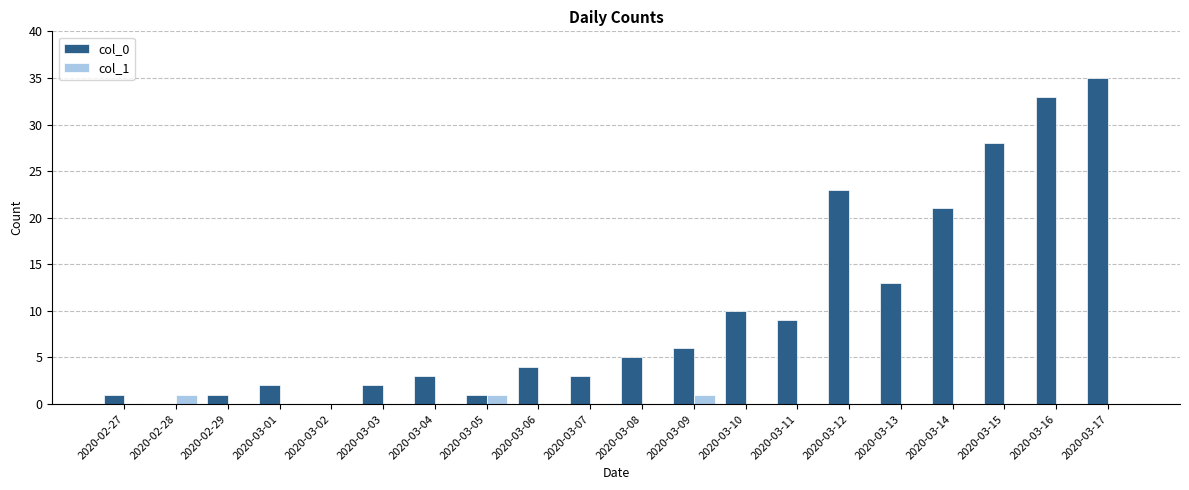

At which category is the sum across all series the highest?

2020-03-17